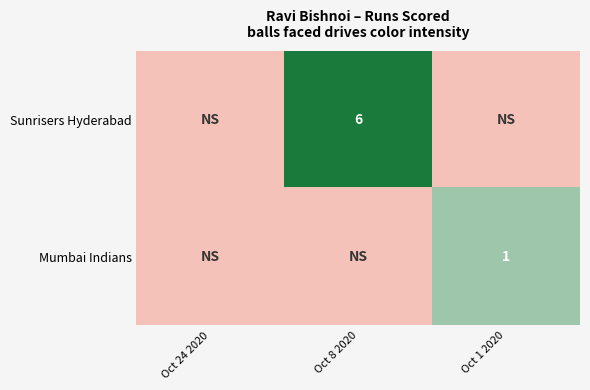

At which category is the sum across all series the highest?

Oct 8 2020